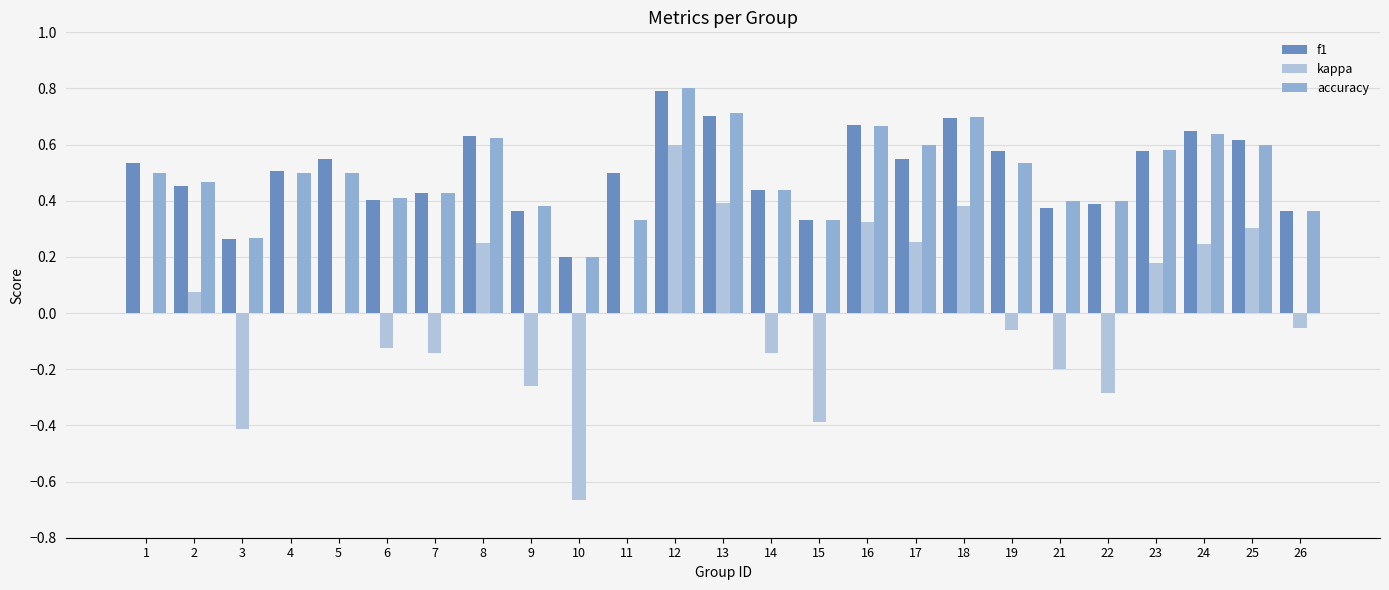

The value of accuracy at 10 is 0.1. True or false?

False